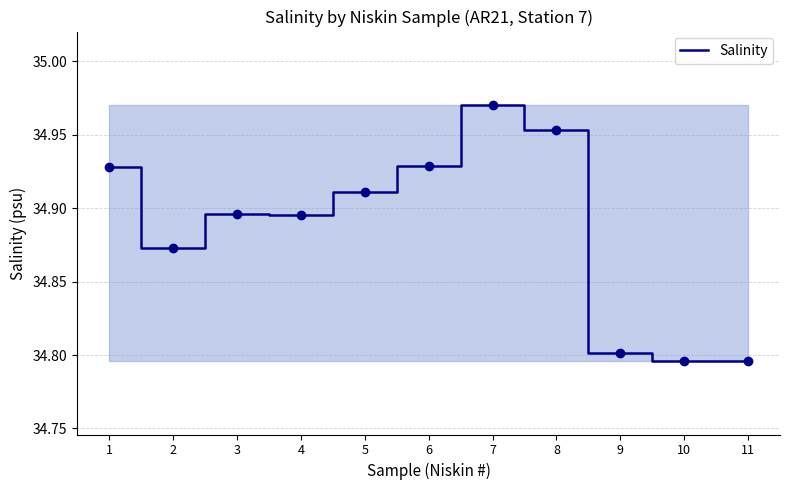

Between 10 and 3, which is larger?

3